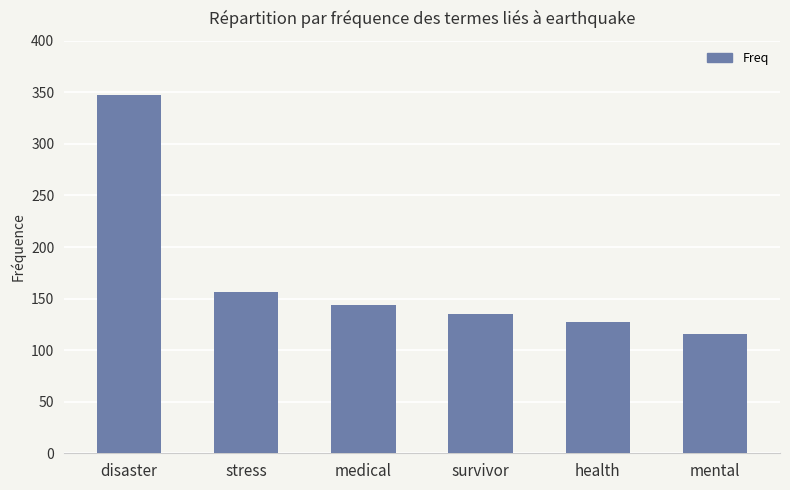

Reading left to right, list all the values displayed in this chart.

disaster=347	stress=156	medical=144	survivor=135	health=127	mental=116